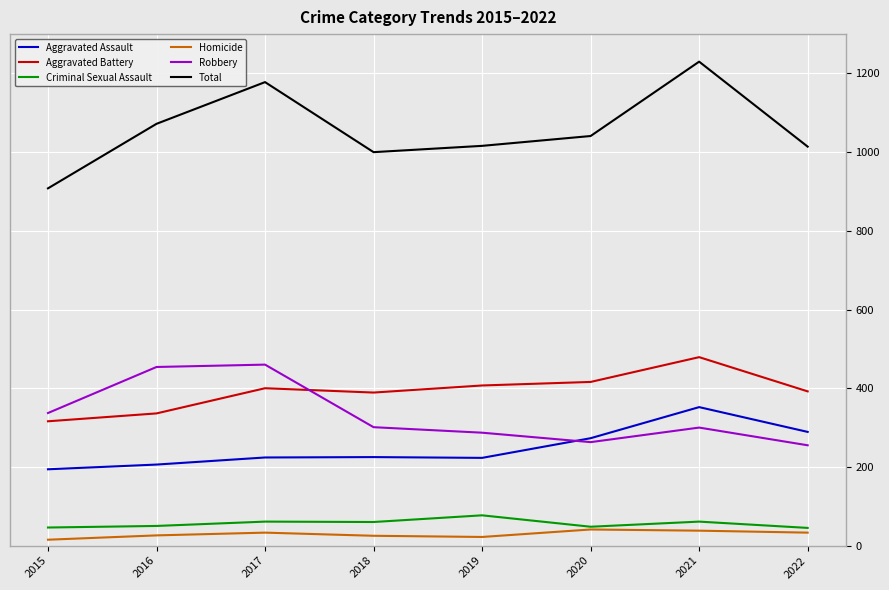

Does the chart display data point markers on the line(s)?

No